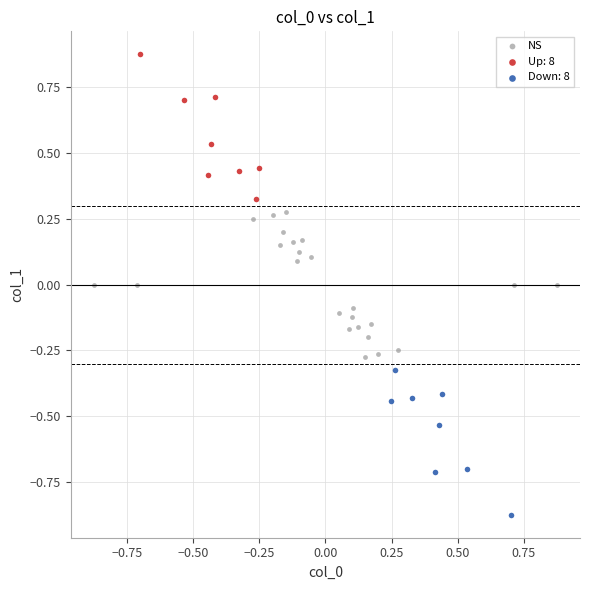

Which series reaches the maximum Y coordinate?

Up: 8